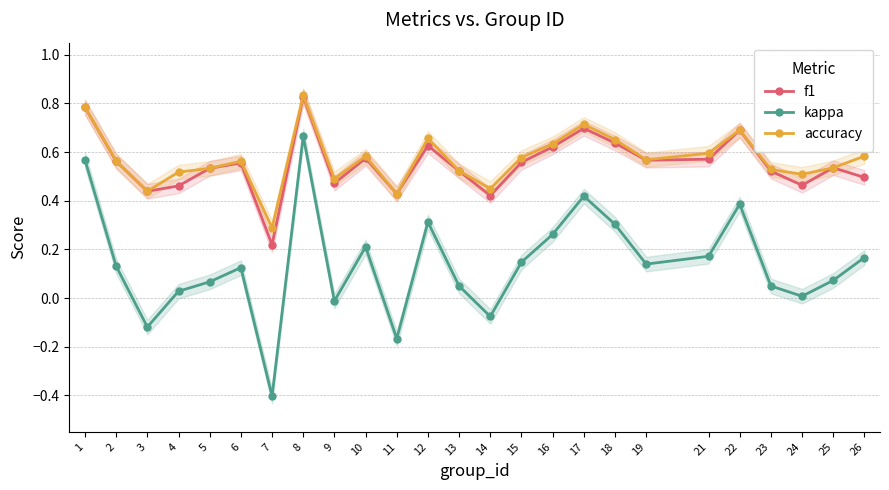

Does the chart have visible grid lines?

Yes